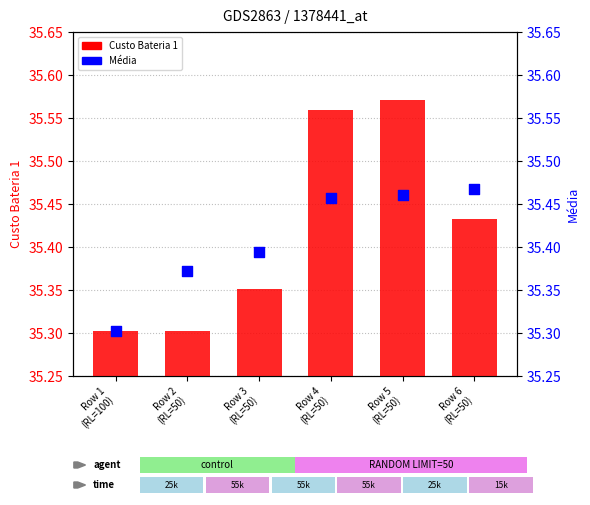

Is the value of Custo Bateria 1 at Row 1
(RL=100) greater than the value of Média at Row 5
(RL=50)?

No